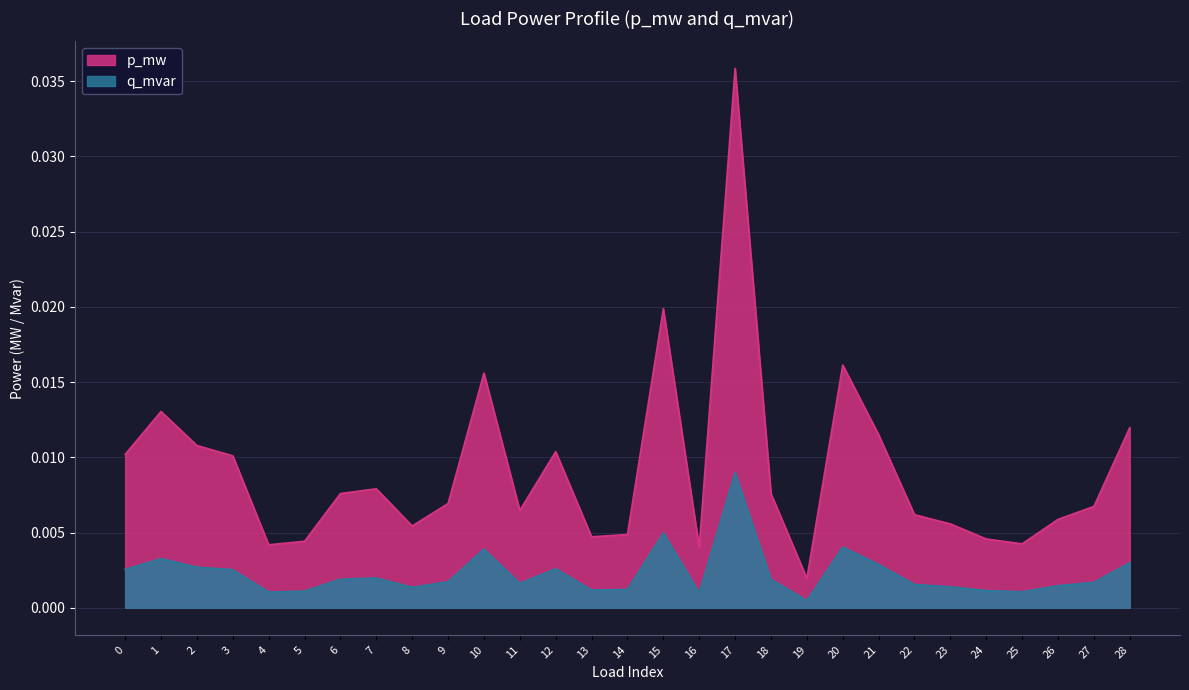

The value of q_mvar at 22 is 0.0. True or false?

False